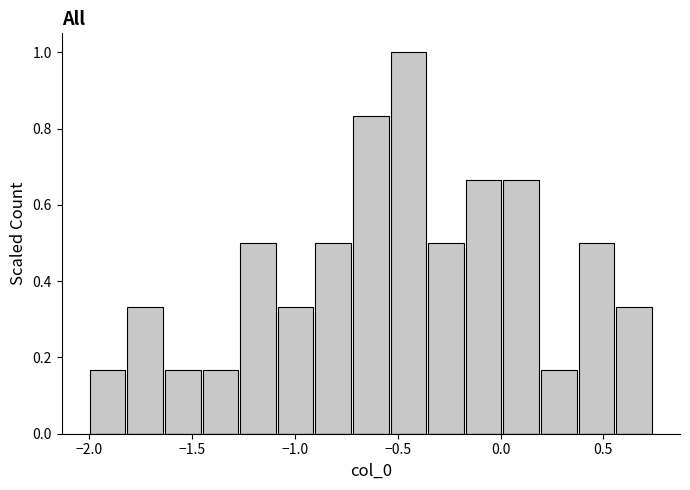

Read against the x-axis, roughly where is the centre of the tallest bar?

-0.45